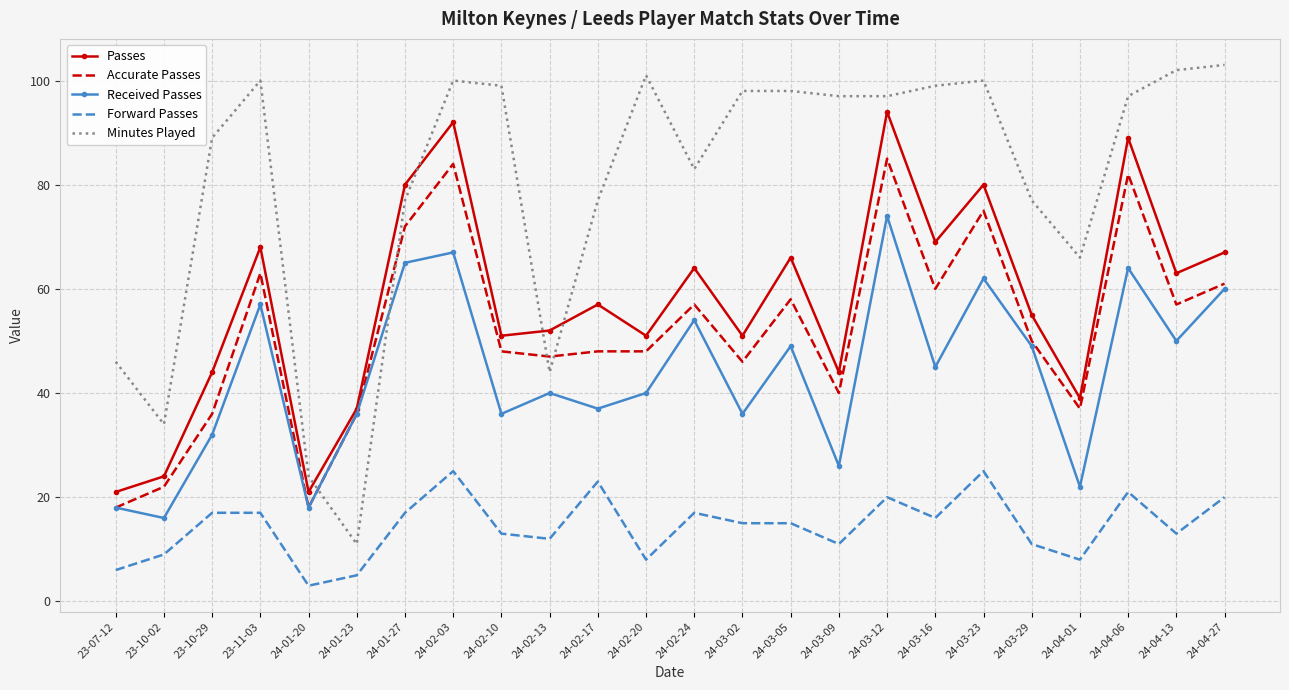

What is the approximate value of Passes at 23-11-03, to the nearest 5?

70